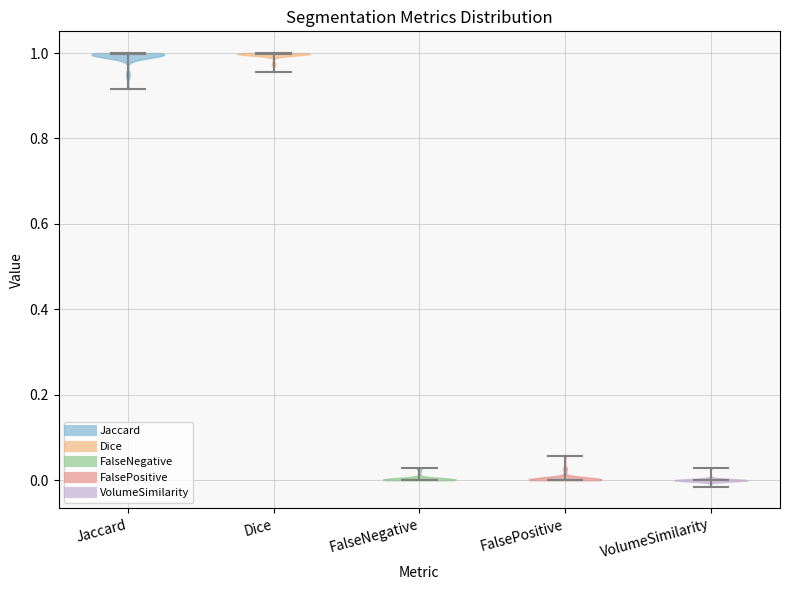

What is the highest point the violin for Jaccard reaches on the y-axis? The values are not printed on the chart, so give them approximately, as read against the axis.

1.00